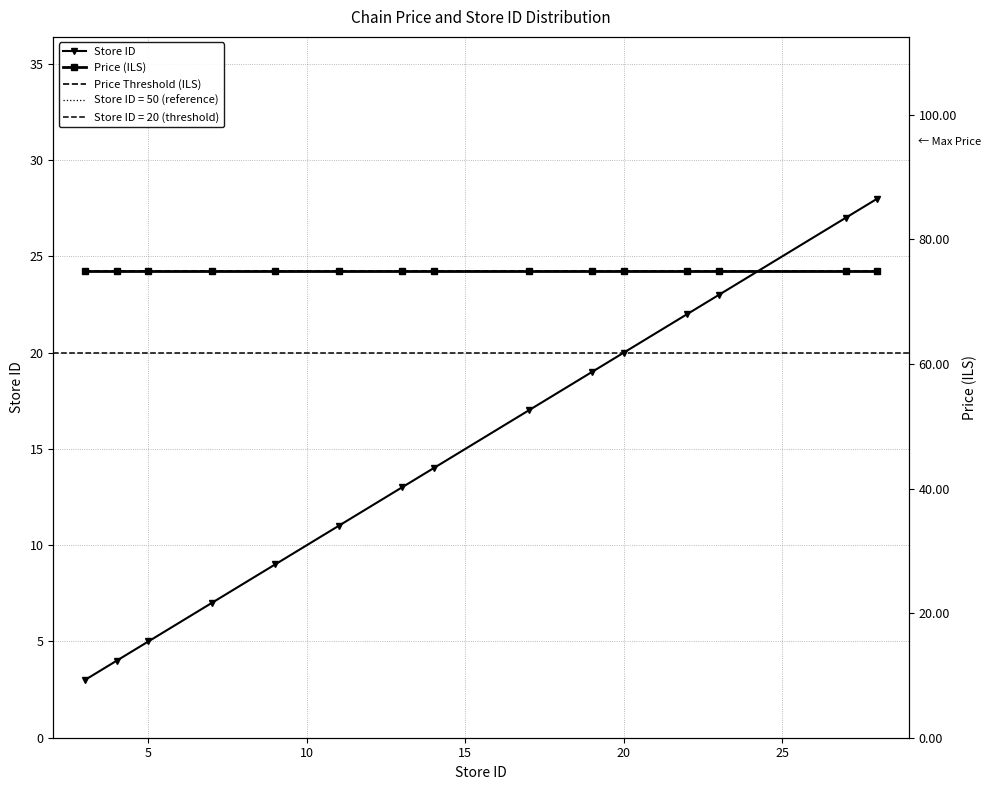

True or false: Store ID and Price Threshold (ILS) cross at least once.

False